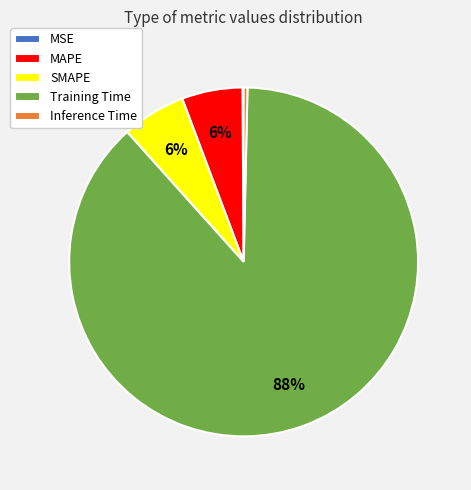

Is Training Time the majority of the pie?

Yes